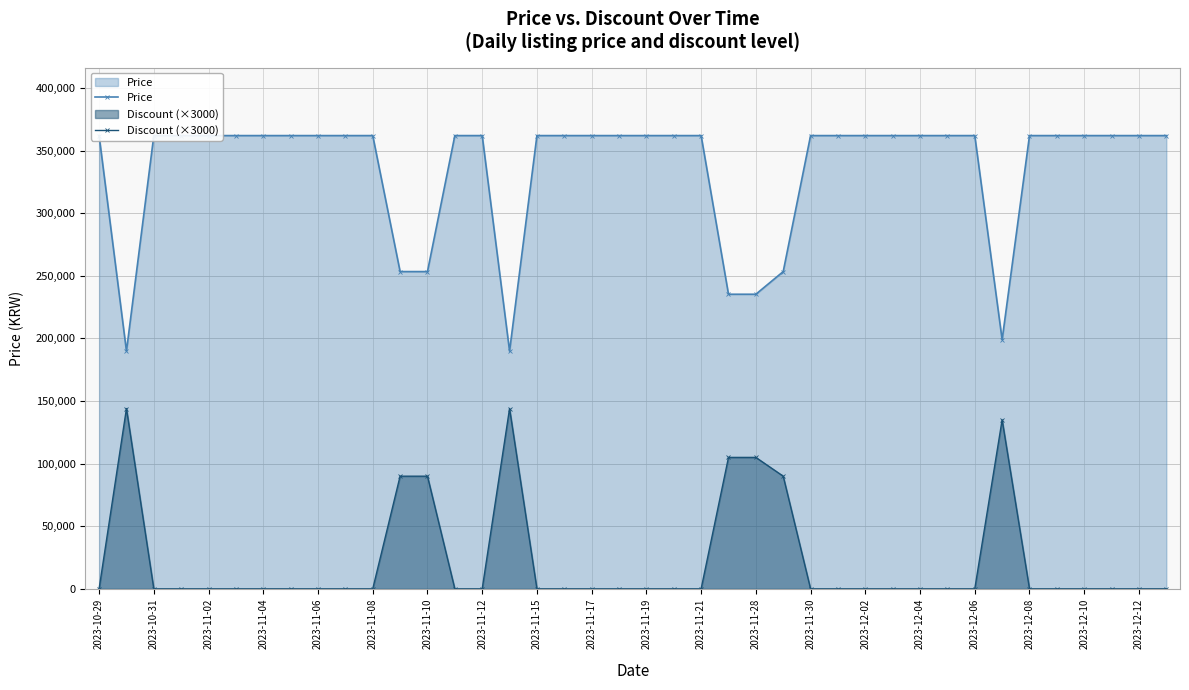

What is the difference between the maximum and minimum values in the Price series?

172100